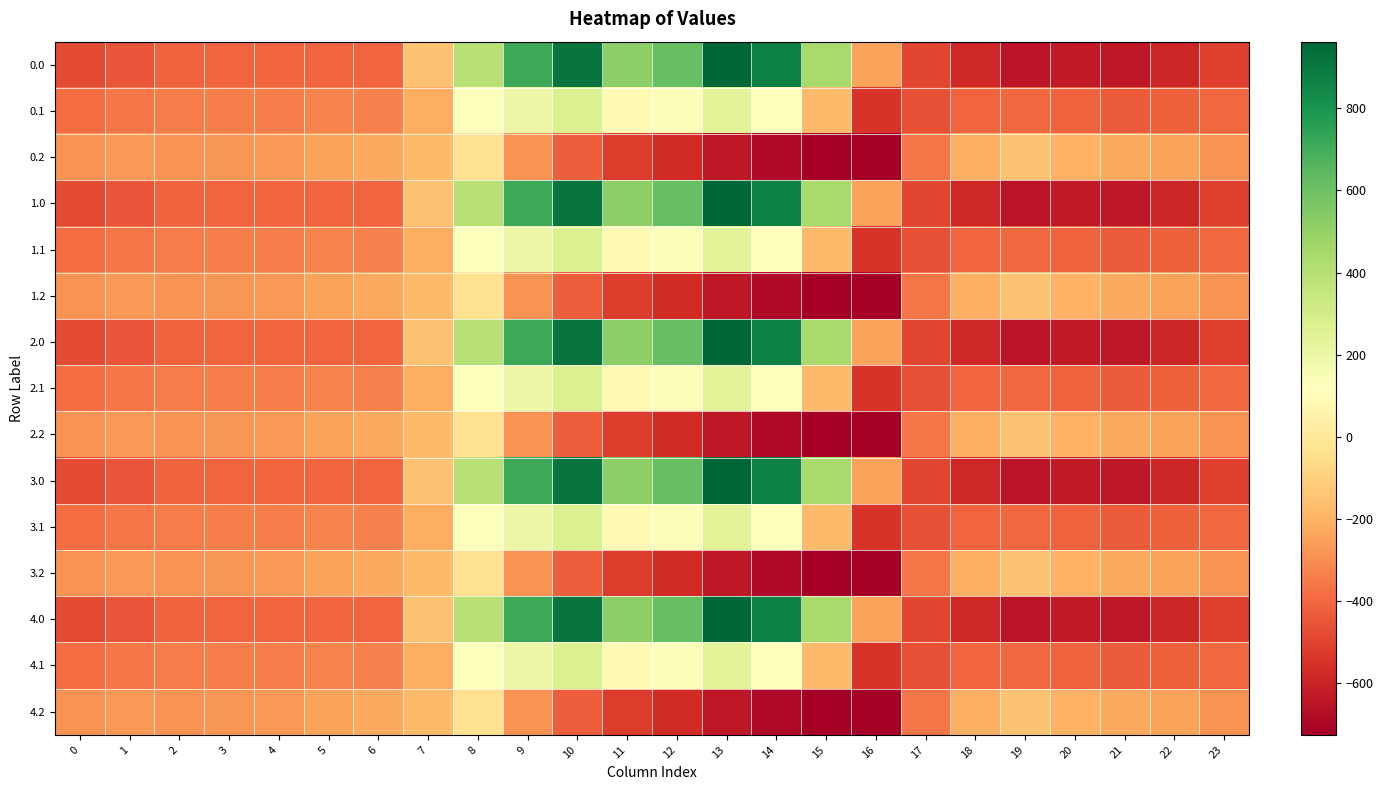

At how many categories does at least one series exceed 138?

8